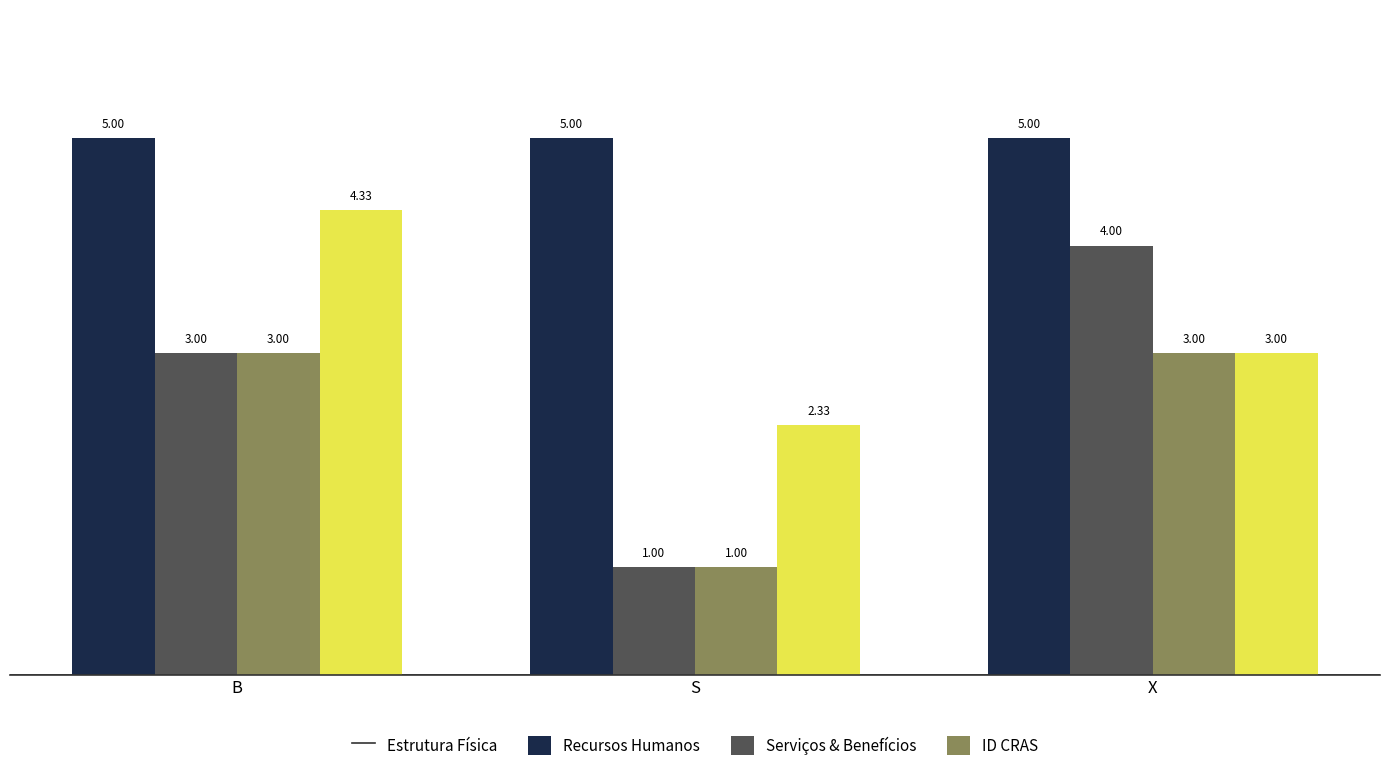

At which label does Serviços & Benefícios reach its minimum?

S